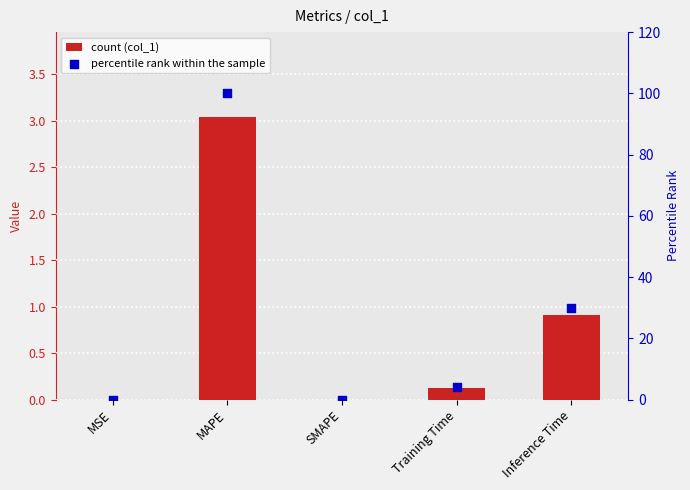

At how many categories does at least one series exceed 32?

1